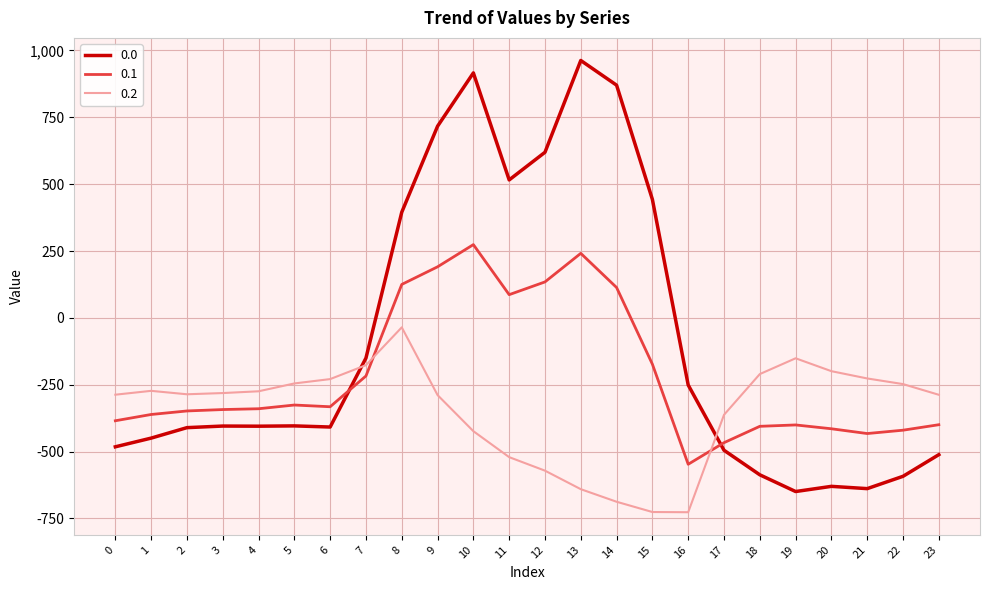

Where do 0.0 and 0.2 first cross each other?

6 and 7